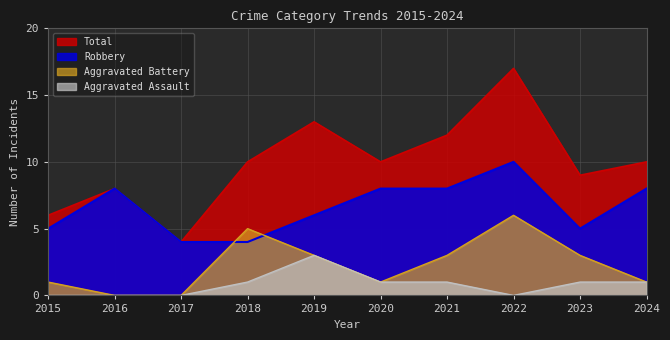

The value of Aggravated Battery at 2019 is 3. True or false?

True